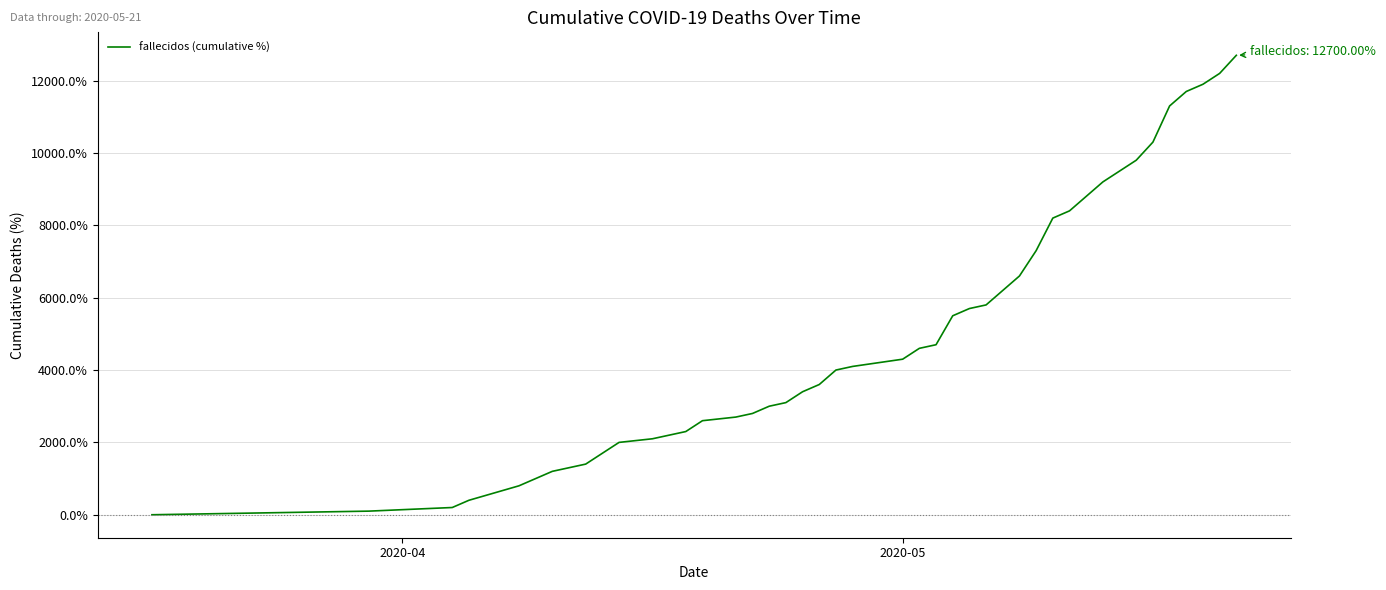

What is the difference between the maximum and minimum values?

12700